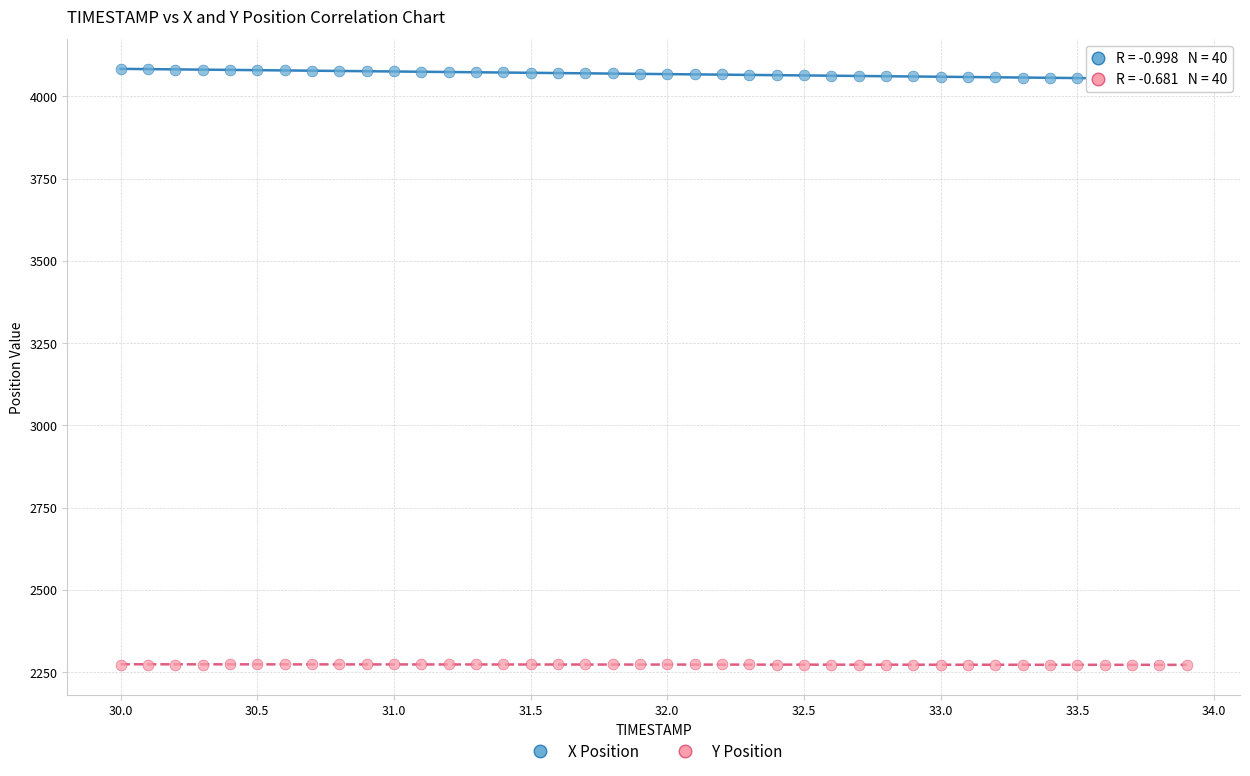

Which series contains the lowest Y value?

Y Position